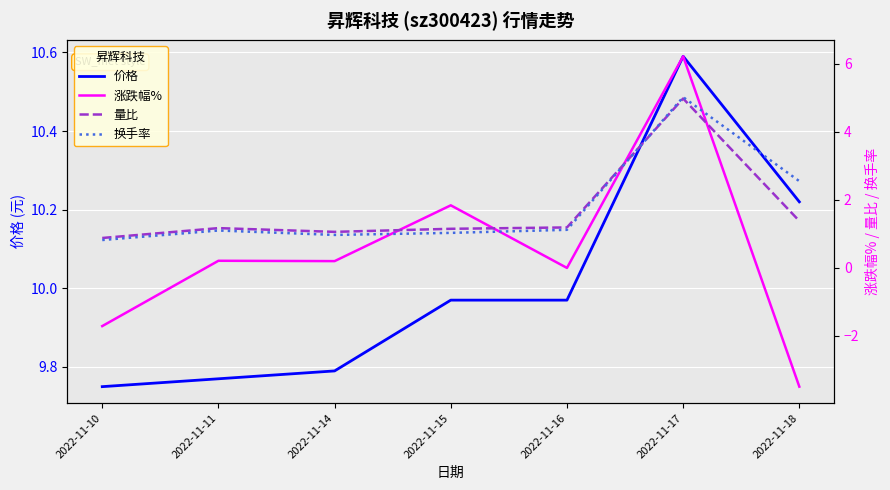

Reading left to right, transcribe all the data shown in this chart.

价格: 9.8	9.8	9.8	10.0	10.0	10.6	10.2
涨跌幅%: -1.7	0.2	0.2	1.8	0.0	6.2	-3.5
量比: 0.9	1.2	1.1	1.1	1.2	5.0	1.4
换手率: 0.8	1.1	1.0	1.0	1.1	5.0	2.5